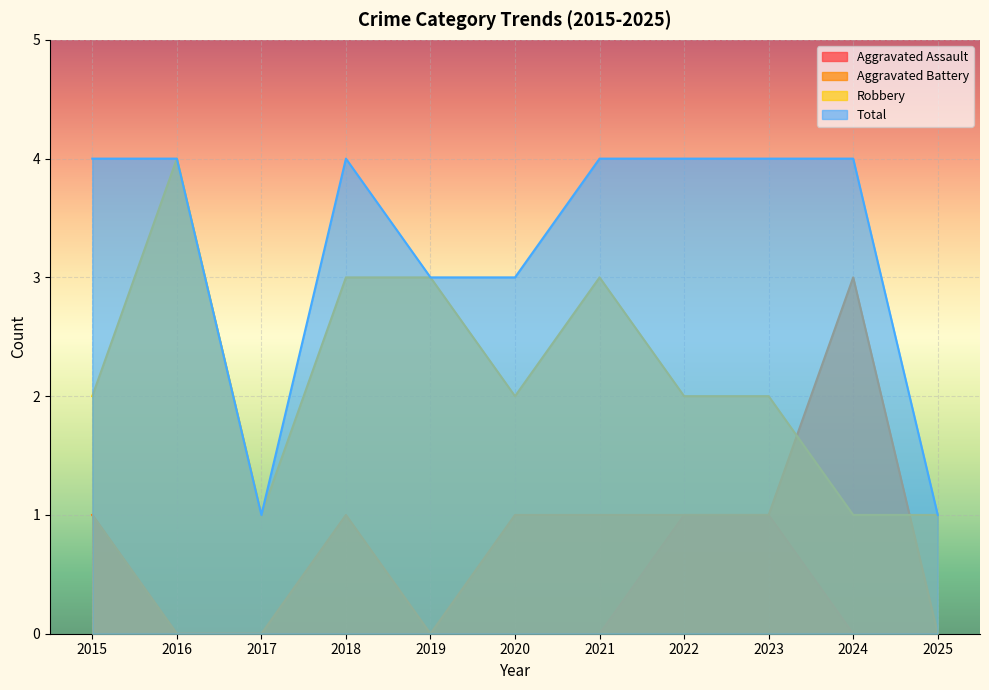

At 2017, list the series in order from smallest to largest.

Aggravated Assault, Aggravated Battery, Robbery, Total